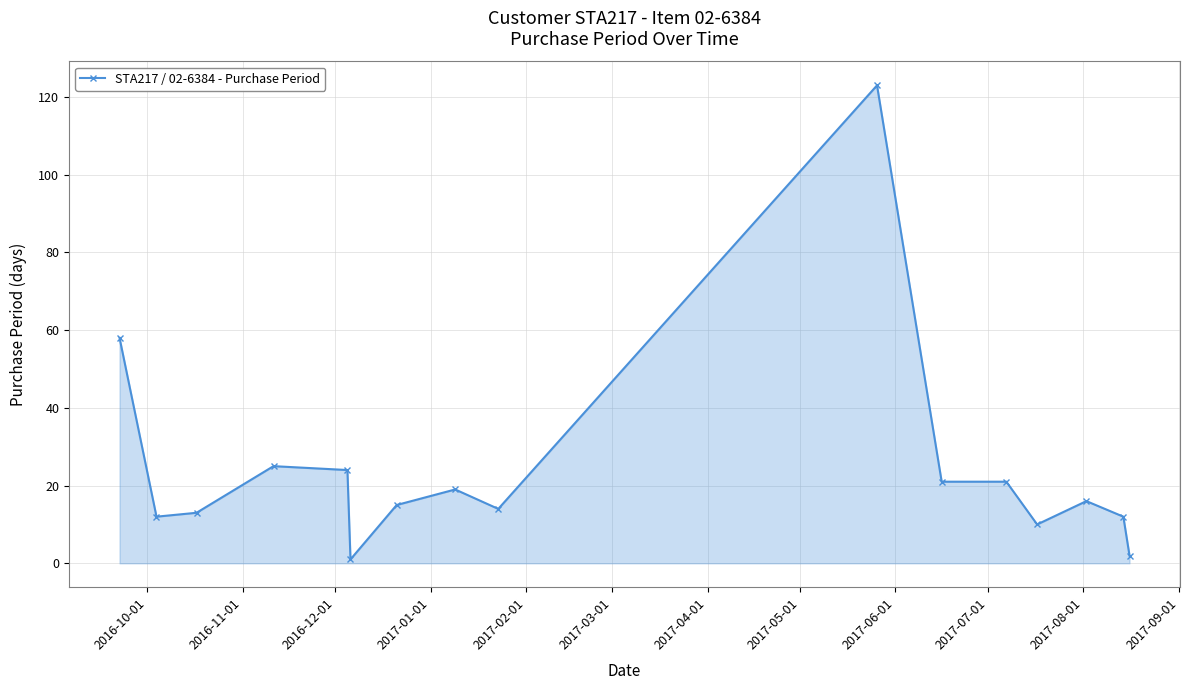

What is the average value?

24